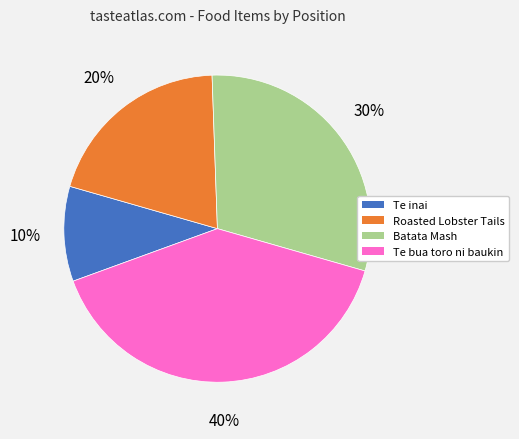

True or false: Te bua toro ni baukin accounts for 40% of the total.

True